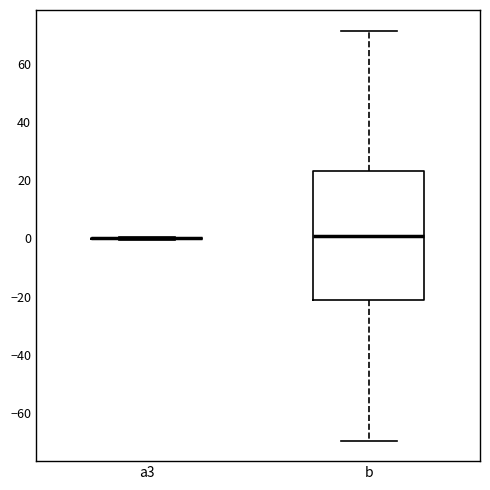

Reading left to right, read every box against the y-axis: the position of its median line, the range the box covers, and the ends of its whiskers. The values are not printed on the chart, so give them approximately, as read against the axis.

a3: box collapsed to a line at 0, whiskers 0 to 0
b: median 2, box -22 to 24, whiskers -70 to 72